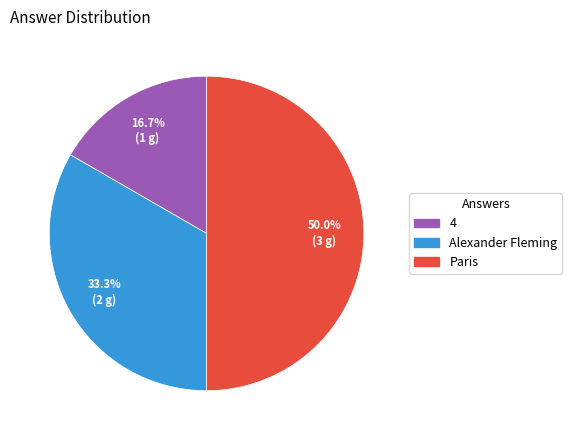

To the nearest percent, what is the average slice percentage?

33%